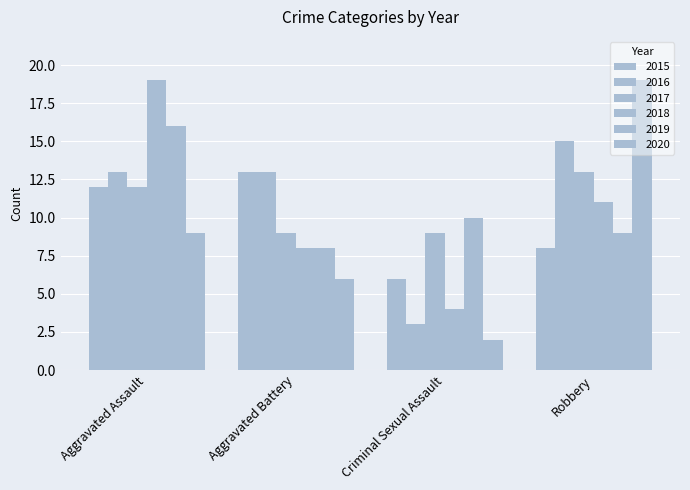

Between Aggravated Battery and Robbery, which series saw the biggest shift?

2020